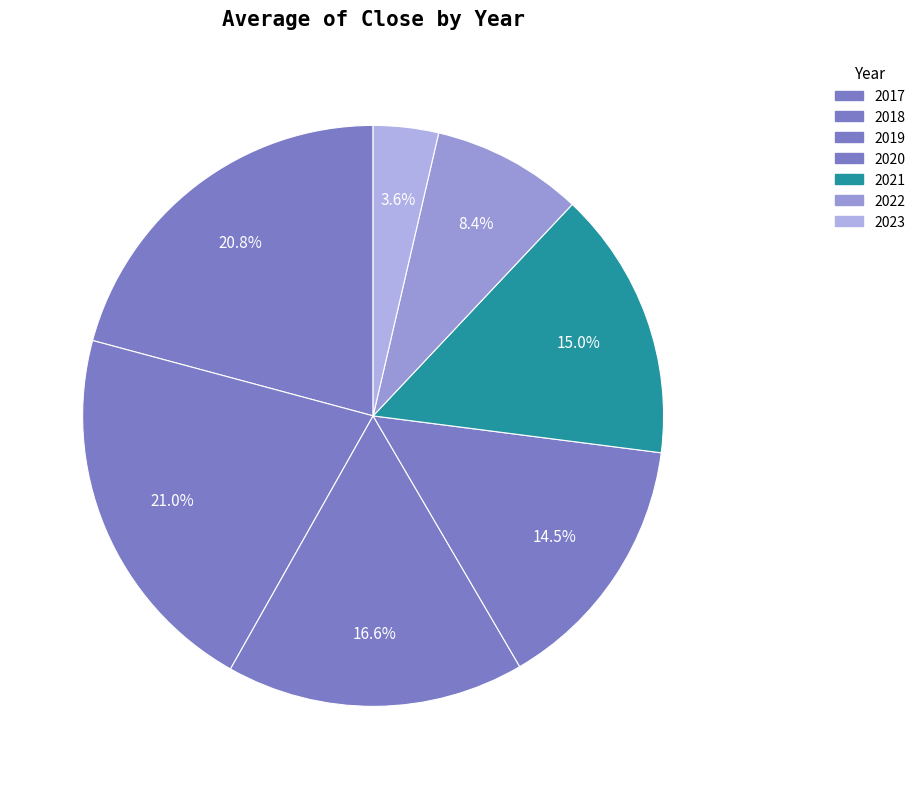

Is it true that 2023 is 1% of the pie?

False